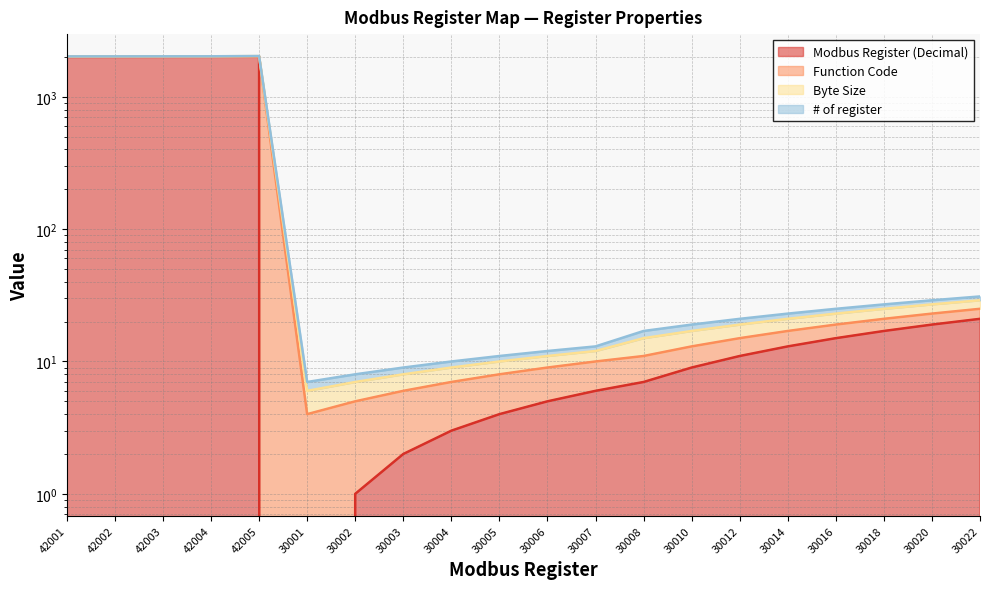

Does the chart have visible grid lines?

Yes